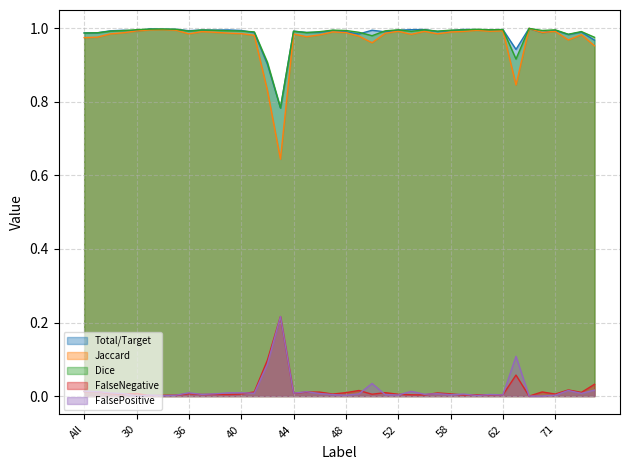

True or false: Total/Target and FalseNegative intersect in this chart.

False